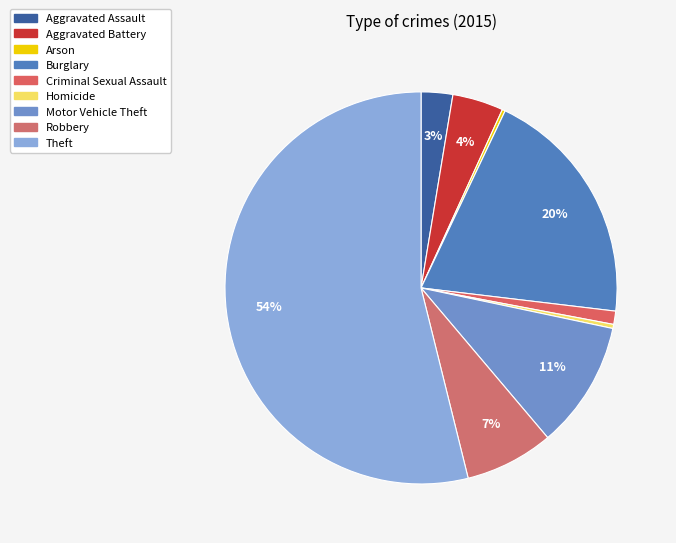

What percentage is the Robbery slice, to the nearest percent?

7%